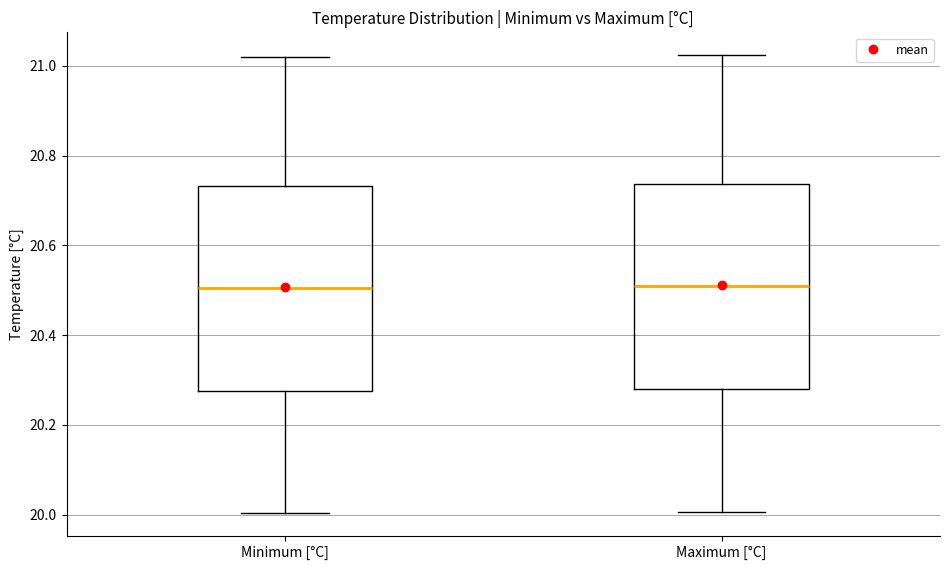

Where does the median line of the box for Minimum [°C] sit on the y-axis? The values are not printed on the chart, so give them approximately, as read against the axis.

20.50